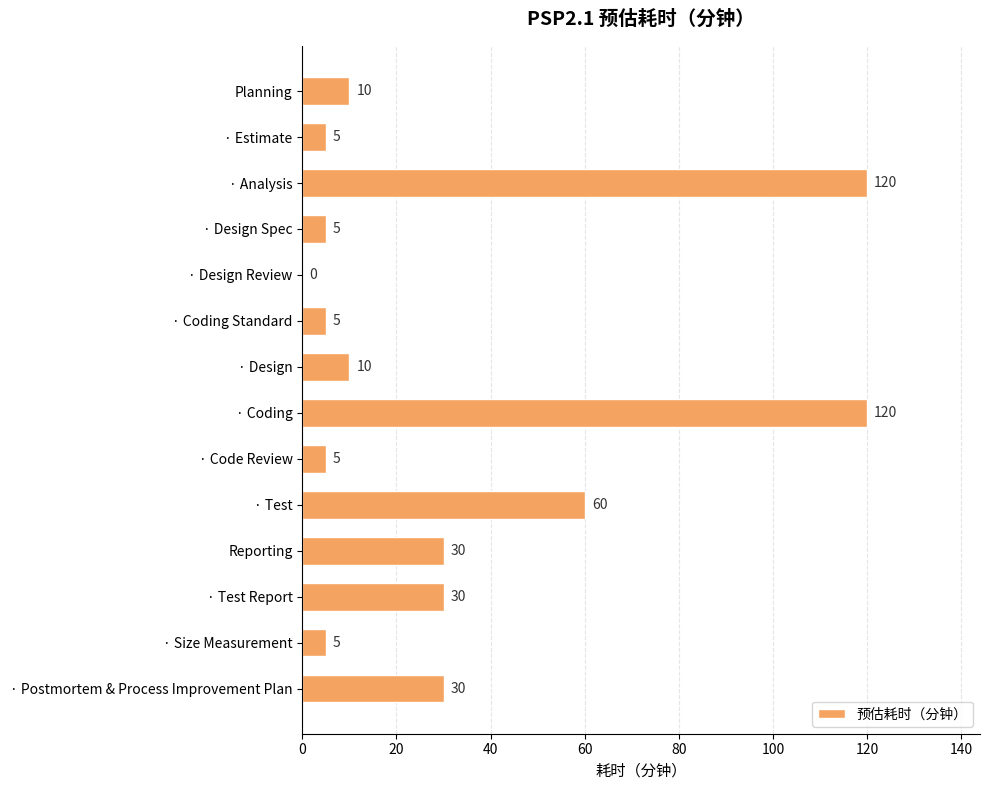

Approximately how many times larger is the value at · Design compared to · Coding Standard?

2.0